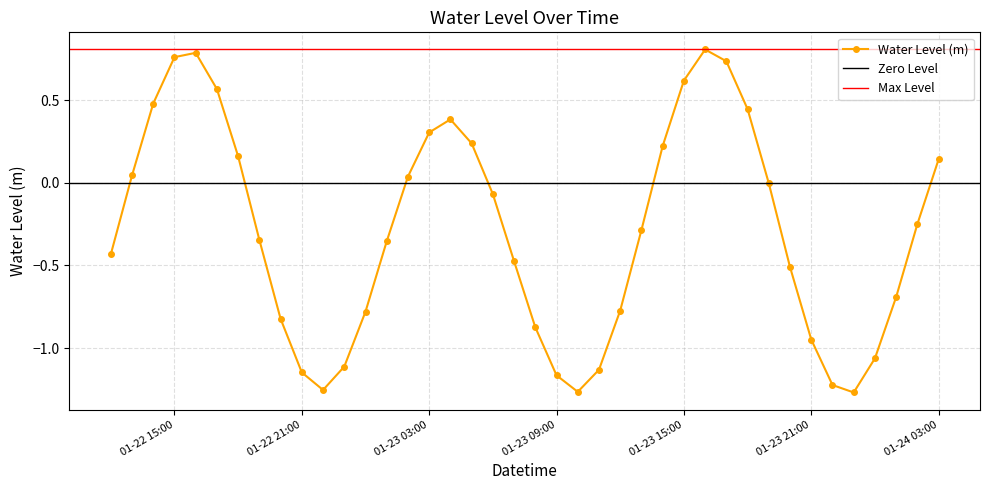

How many interior local valleys does the Water Level (m) series have?

3